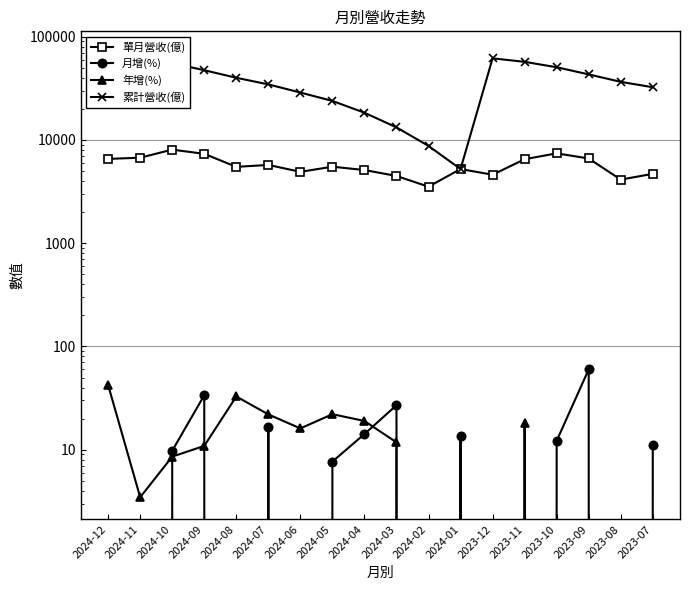

How many values in 月增(%) are below zero?

8